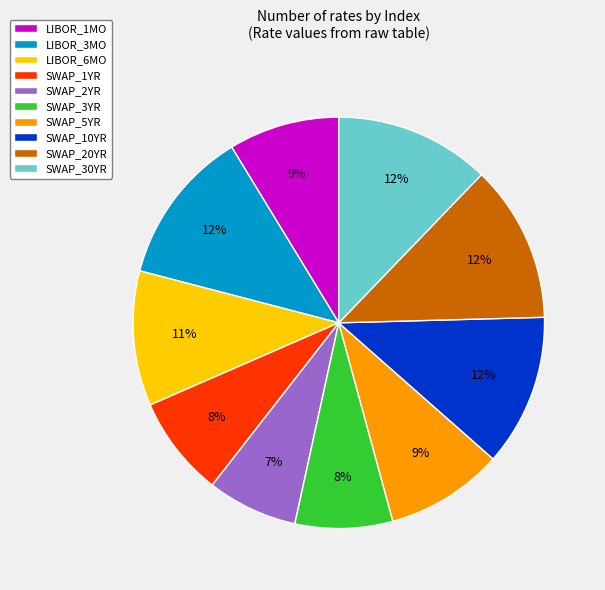

Does SWAP_5YR represent more than half of the total?

No